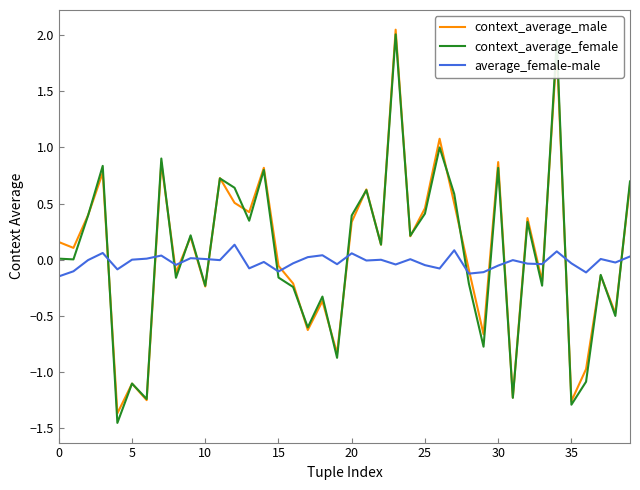

What is the label of the 28th point from the left?

27